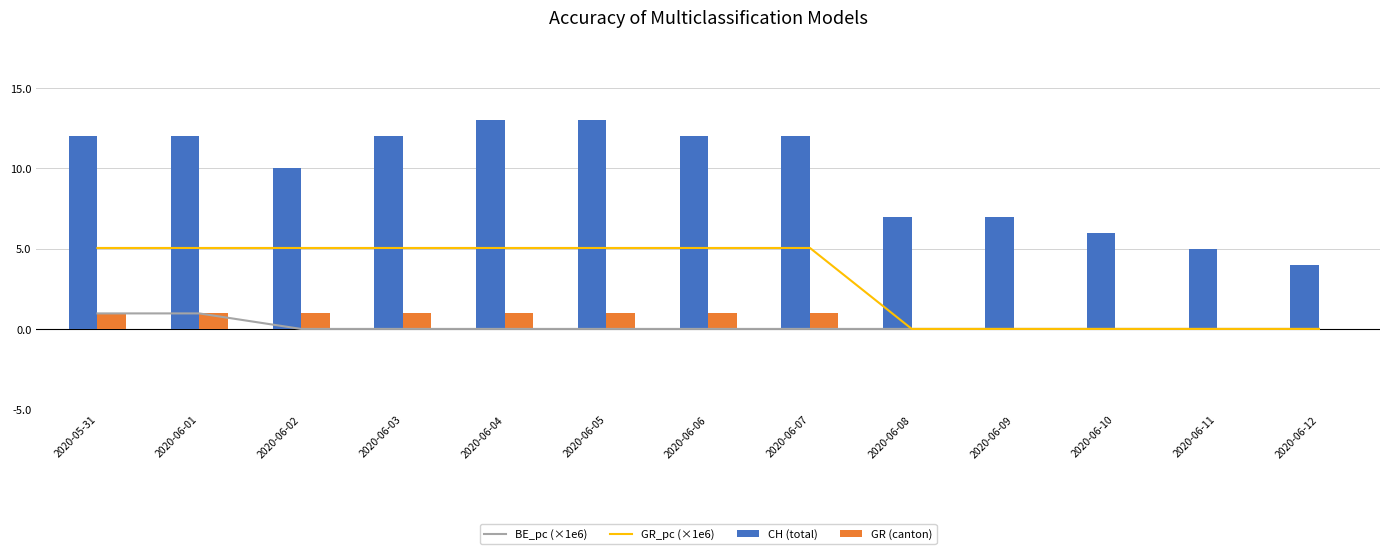

Rank the series at 2020-06-03 from highest to lowest value.

CH (total), GR_pc (×1e6), GR (canton), BE_pc (×1e6)